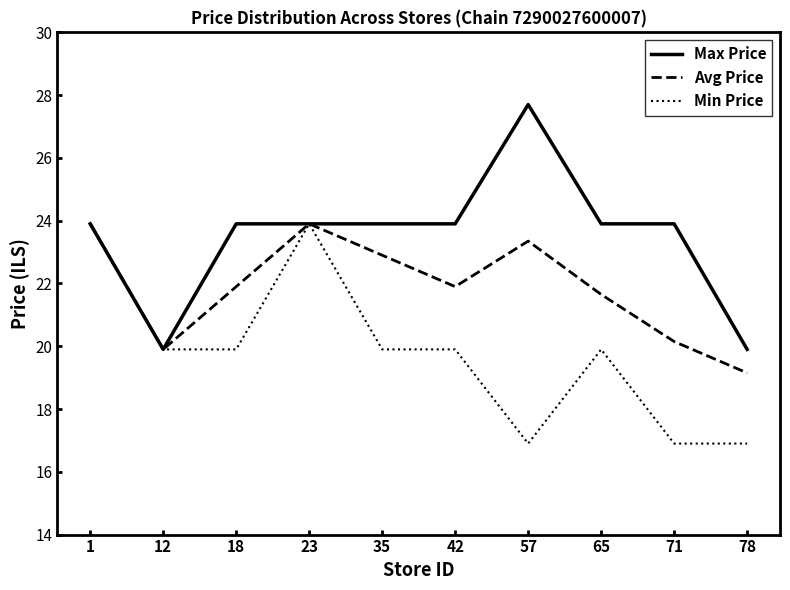

Is the value of Avg Price at 1 greater than the value of Min Price at 57?

Yes